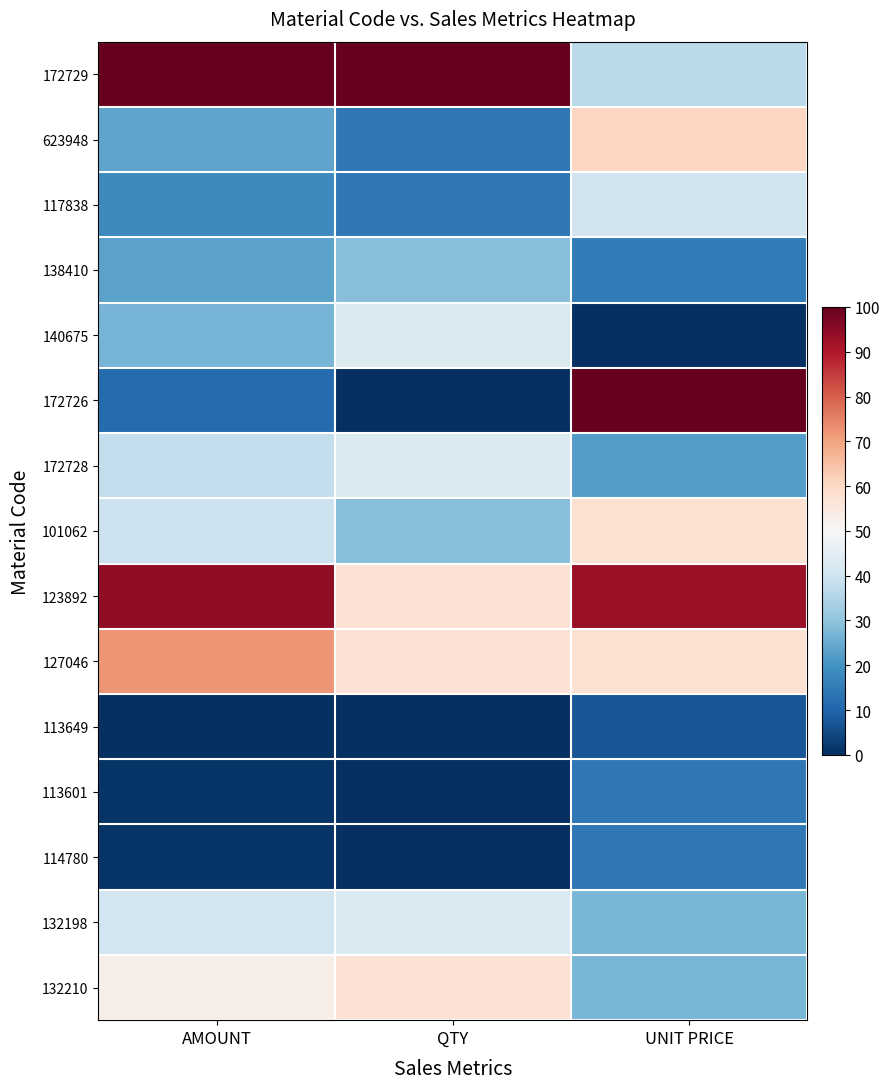

Reading left to right, transcribe all the data shown in this chart.

172729: AMOUNT=100.0	QTY=100.0	UNIT PRICE=36.4
623948: AMOUNT=23.5	QTY=14.3	UNIT PRICE=60.9
117838: AMOUNT=18.3	QTY=14.3	UNIT PRICE=40.1
138410: AMOUNT=23.2	QTY=28.6	UNIT PRICE=15.0
140675: AMOUNT=26.8	QTY=42.9	UNIT PRICE=0.0
172726: AMOUNT=11.6	QTY=0.0	UNIT PRICE=100.0
172728: AMOUNT=37.8	QTY=42.9	UNIT PRICE=22.0
101062: AMOUNT=39.1	QTY=28.6	UNIT PRICE=57.5
123892: AMOUNT=94.3	QTY=57.1	UNIT PRICE=93.3
127046: AMOUNT=71.9	QTY=57.1	UNIT PRICE=57.5
113649: AMOUNT=0.0	QTY=0.0	UNIT PRICE=7.0
113601: AMOUNT=0.9	QTY=0.0	UNIT PRICE=14.4
114780: AMOUNT=0.9	QTY=0.0	UNIT PRICE=14.4
132198: AMOUNT=40.4	QTY=42.9	UNIT PRICE=27.2
132210: AMOUNT=53.0	QTY=57.1	UNIT PRICE=27.2